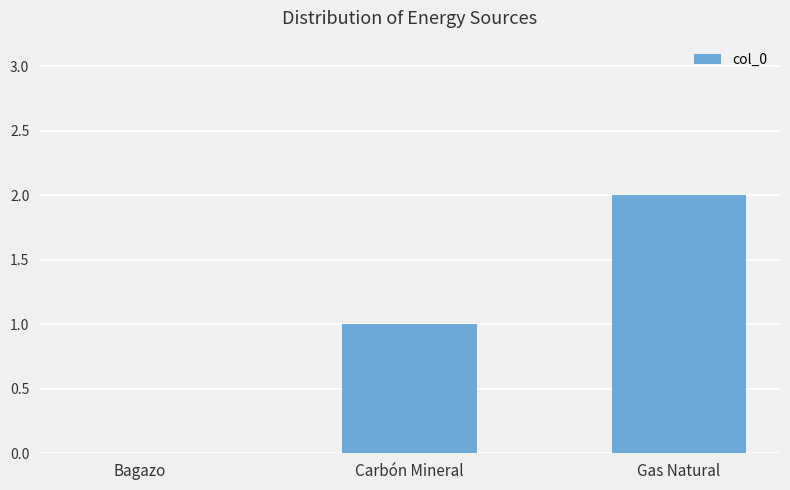

True or false: the data shows 1 at Gas Natural.

False